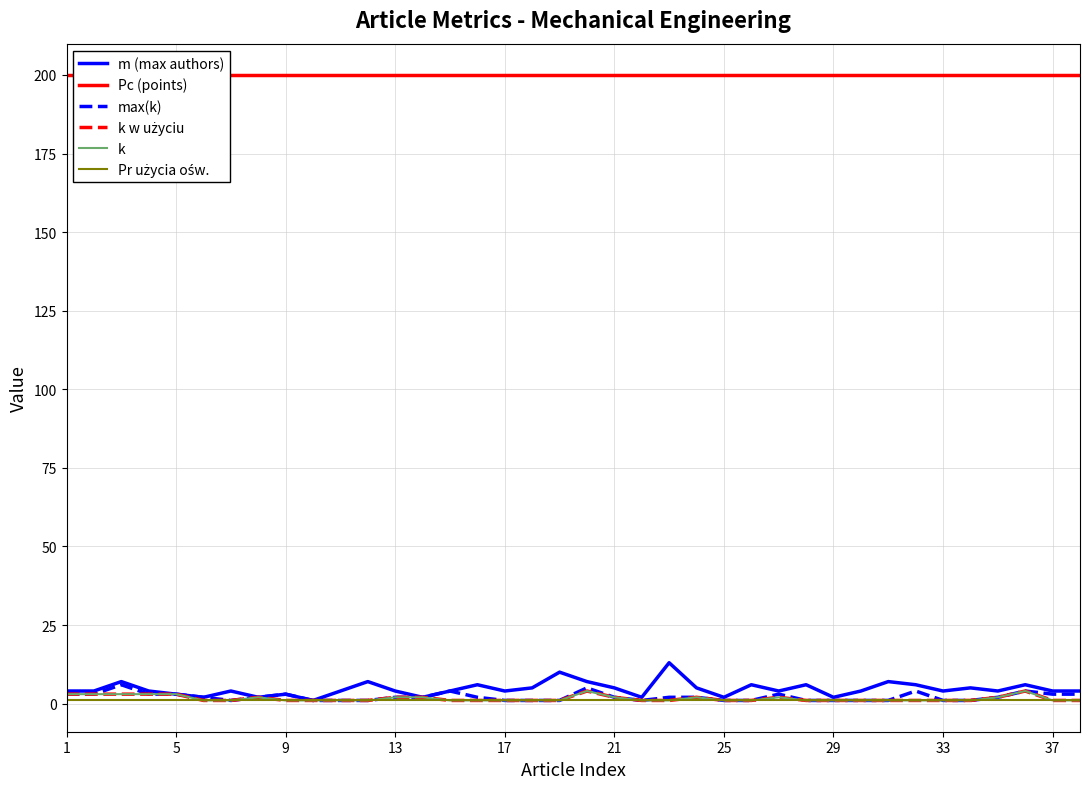

Reading left to right, extract all data points from this chart.

m (max authors): 4	4	7	4	3	2	4	2	3	1	4	7	4	2	4	6	4	5	10	7	5	2	13	5	2	6	4	6	2	4	7	6	4	5	4	6	4	4
Pc (points): 200	200	200	200	200	200	200	200	200	200	200	200	200	200	200	200	200	200	200	200	200	200	200	200	200	200	200	200	200	200	200	200	200	200	200	200	200	200
max(k): 3	3	6	3	3	2	1	2	3	1	1	1	2	2	4	2	1	1	1	5	2	1	2	2	1	1	3	1	1	1	1	4	1	1	2	4	3	3
k w użyciu: 3	3	3	3	3	1	1	2	1	1	1	1	2	2	1	1	1	1	1	4	2	1	1	2	1	1	2	1	1	1	1	1	1	1	2	4	1	1
k: 3	3	3	3	3	1	1	2	1	1	1	1	2	2	1	1	1	1	1	4	2	1	1	2	1	1	2	1	1	1	1	1	1	1	2	4	1	1
Pr użycia ośw.: 1	1	1	1	1	1	1	1	1	1	1	1	1	1	1	1	1	1	1	1	1	1	1	1	1	1	1	1	1	1	1	1	1	1	1	1	1	1